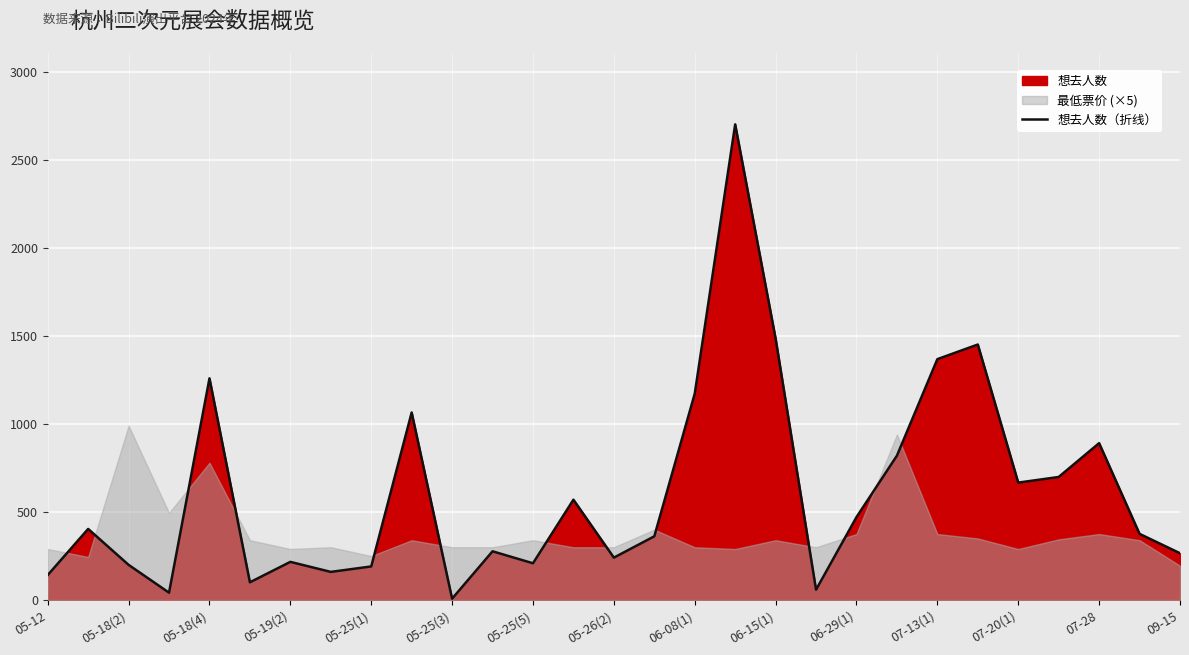

What is the sum of all values?

17874